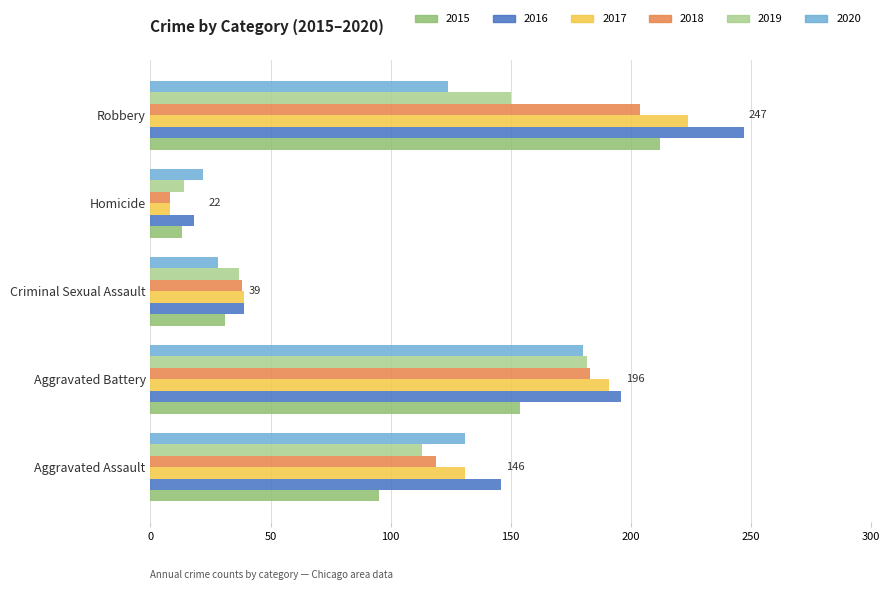

Which category has the highest value across all series?

Robbery